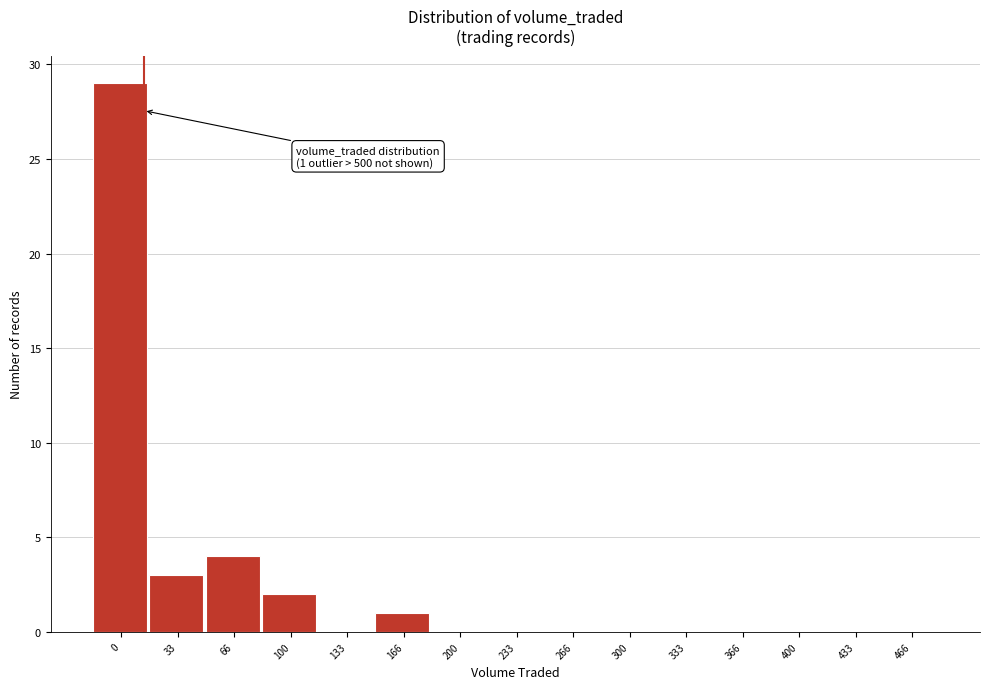

Reading left to right, transcribe all the data shown in this chart.

0=29	33=3	66=4	100=2	133=0	166=1	200=0	233=0	266=0	300=0	333=0	366=0	400=0	433=0	466=0